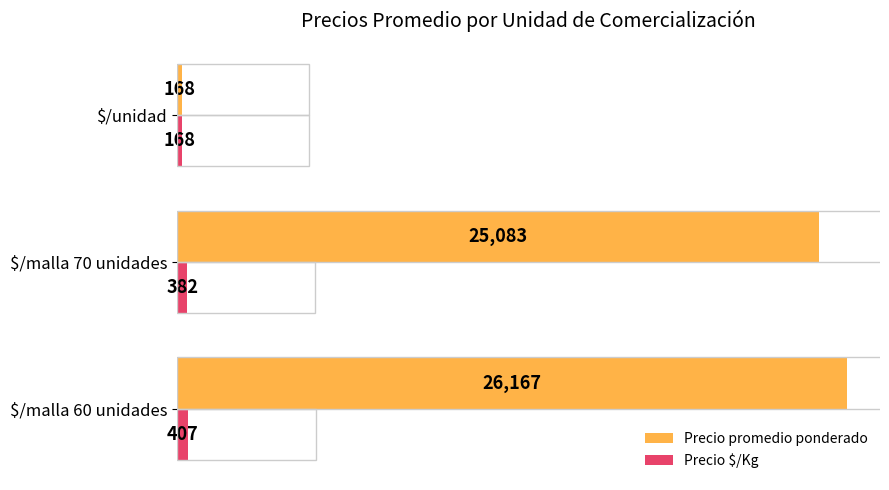

At which label is Precio promedio ponderado closest to 13167?

$/malla 70 unidades